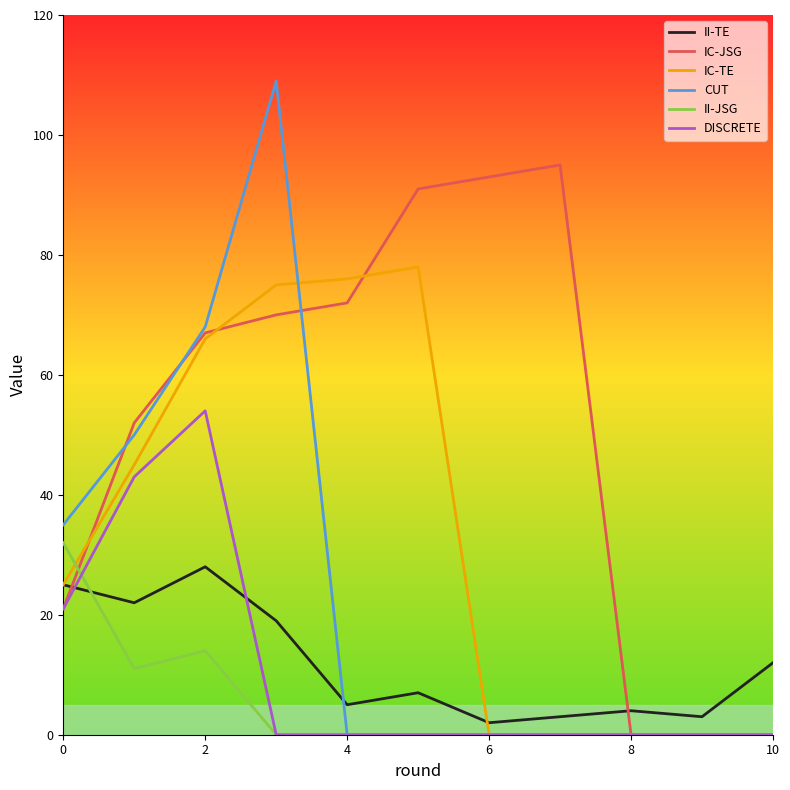

Which series has the largest range (max minus min)?

CUT